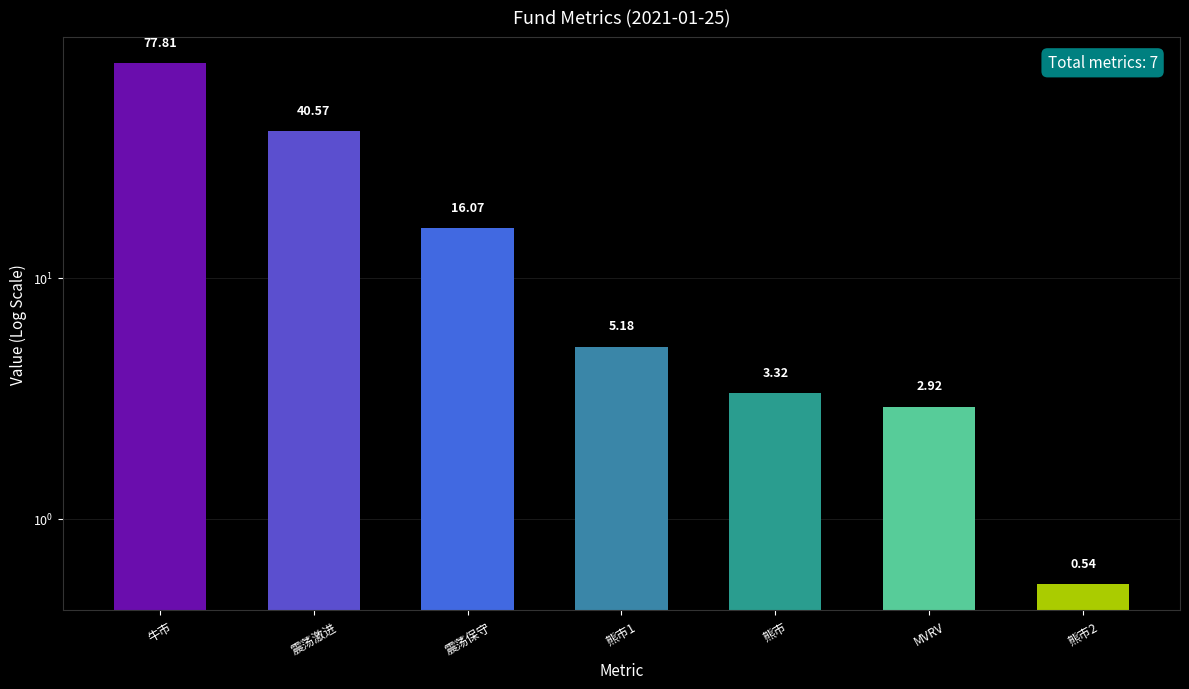

What is the value of the 1st bar from the left?

77.8